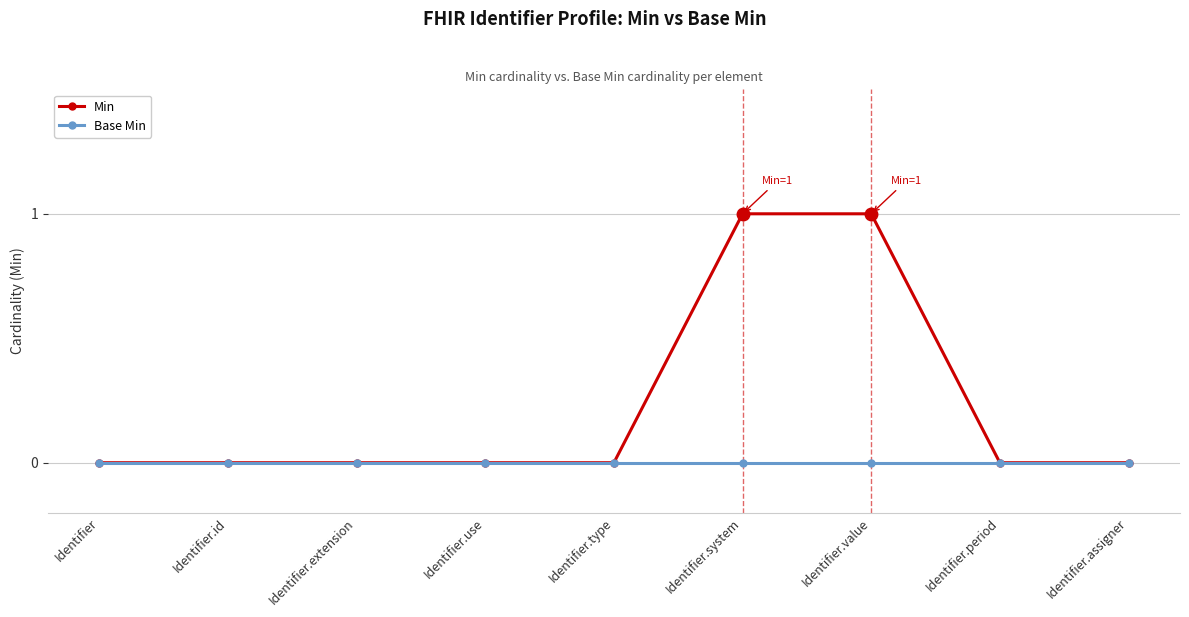

True or false: Min has a value of 0 at Identifier.use.

True